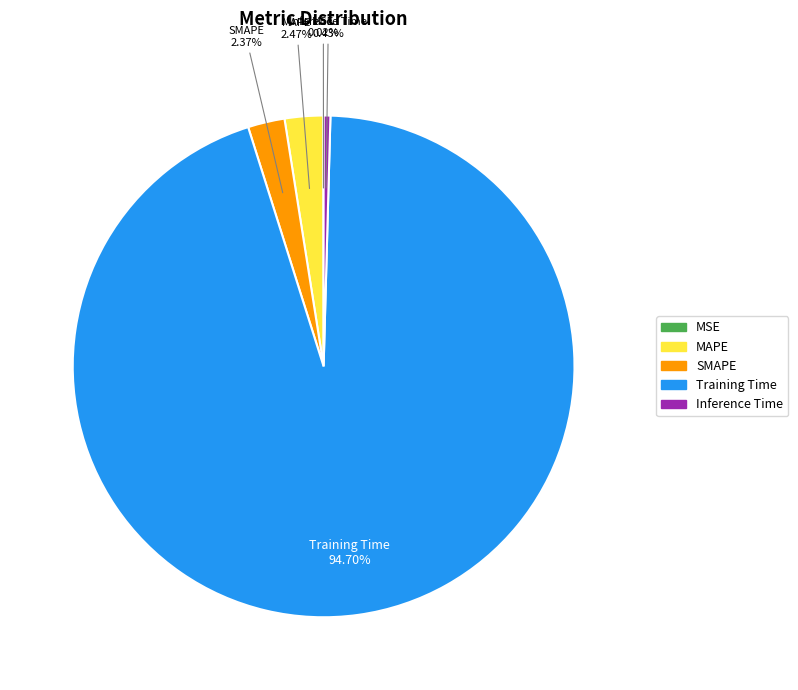

How much of the chart is everything except SMAPE?

97.6%